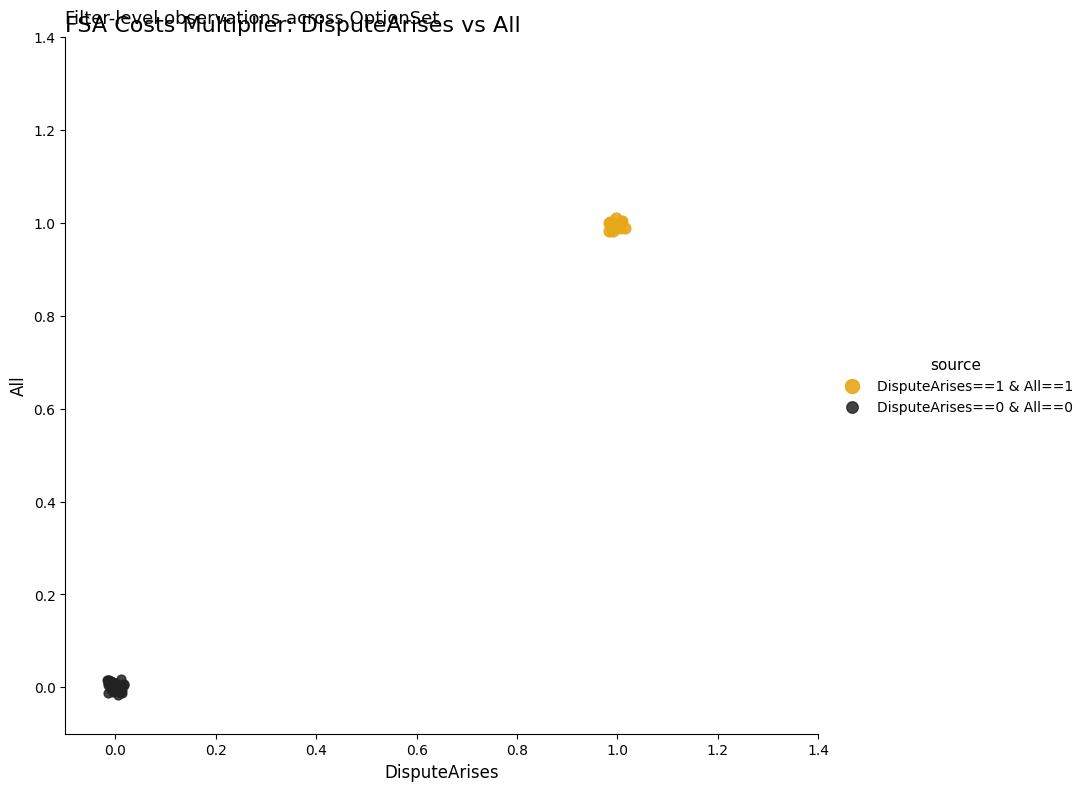

Which series reaches the maximum Y coordinate?

DisputeArises==1 & All==1